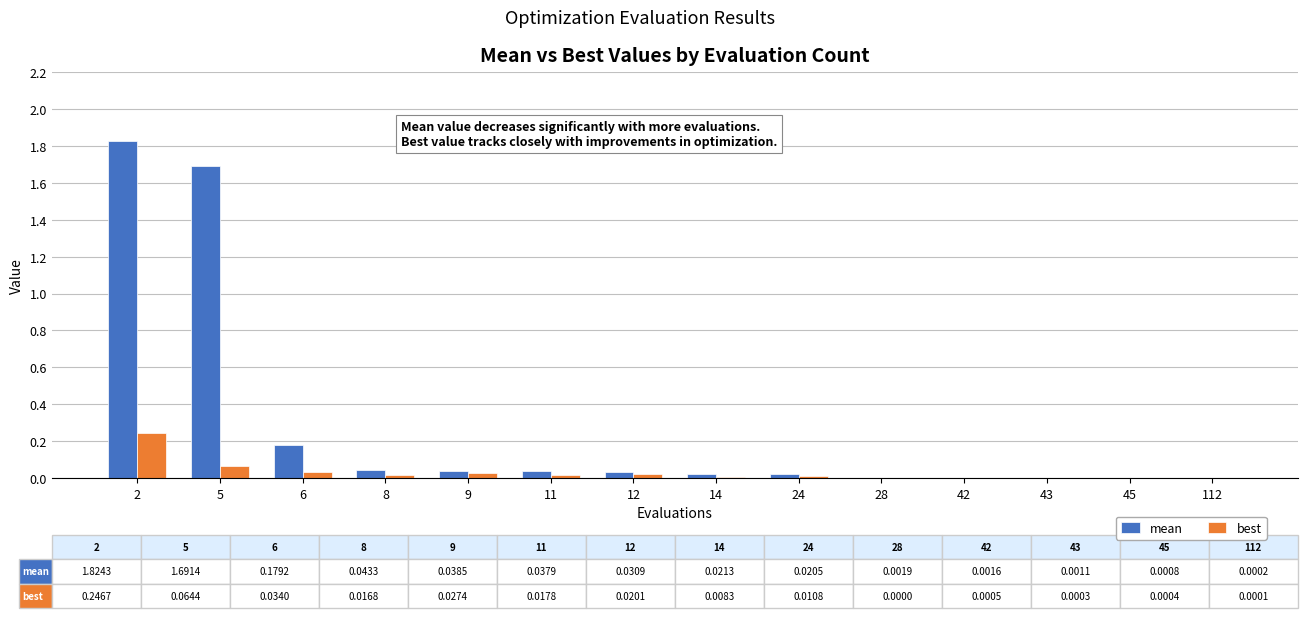

What is the sum of all best values?

0.4